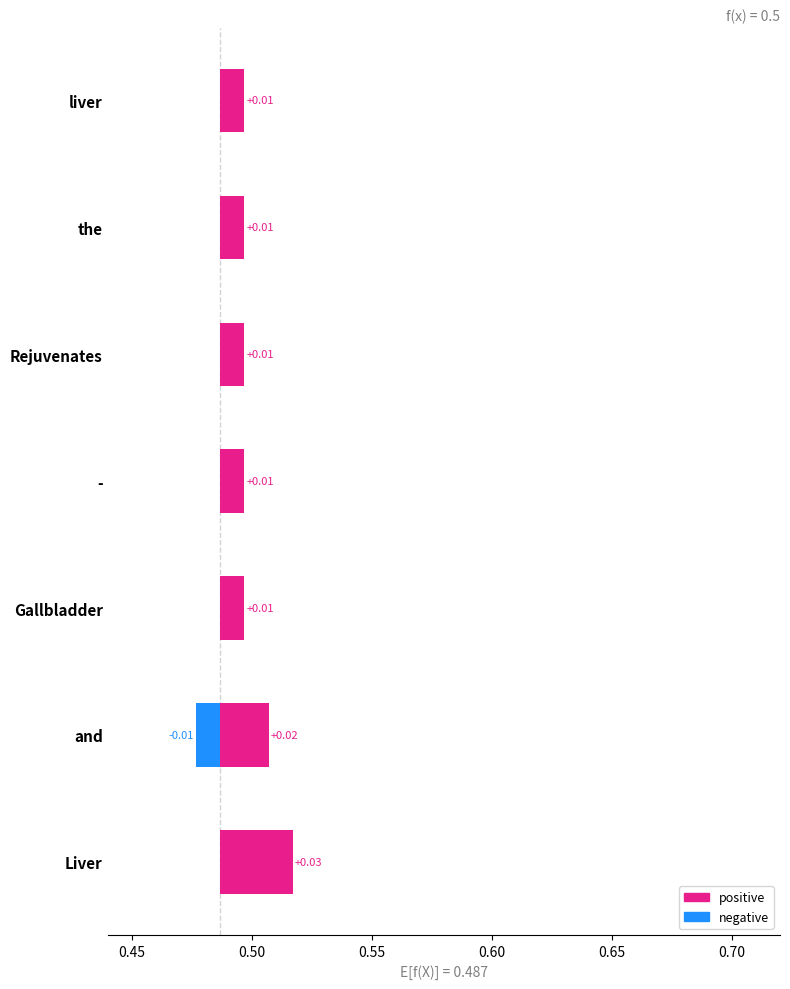

Between - and liver, which series saw the biggest shift?

positive